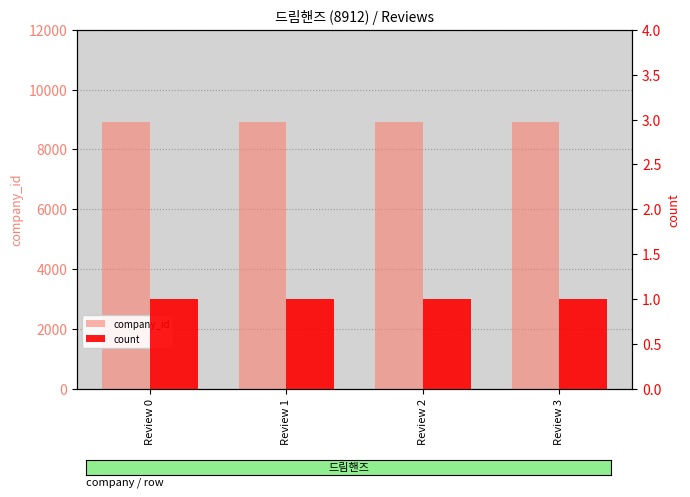

Reading left to right, extract all data points from this chart.

company_id: Review 0=8912	Review 1=8912	Review 2=8912	Review 3=8912
count: Review 0=1	Review 1=1	Review 2=1	Review 3=1